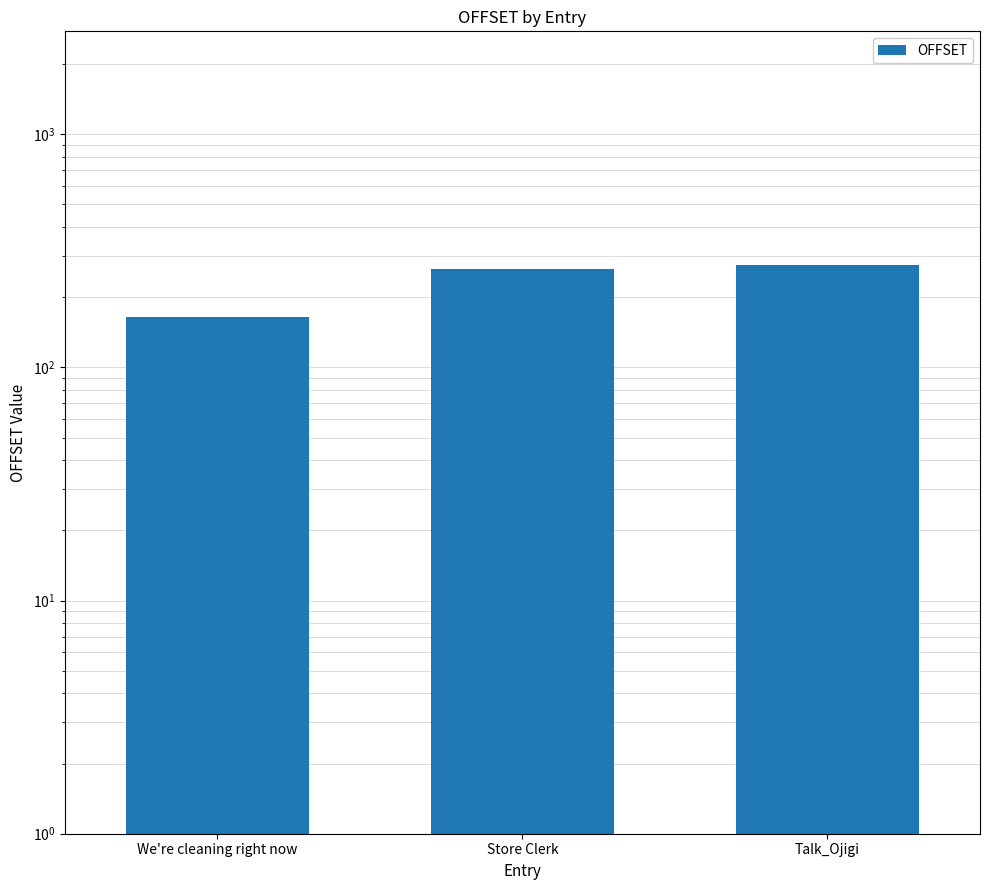

What is the maximum value shown in the chart?

276